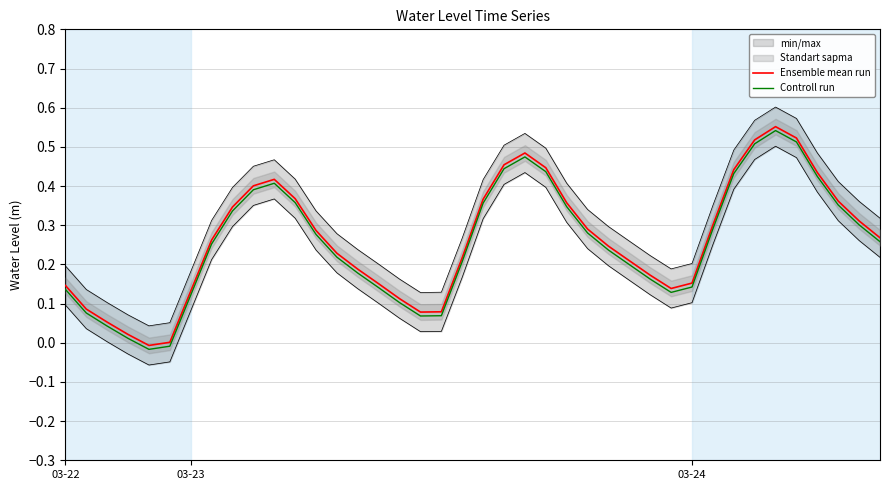

Rank the series by their maximum value, from highest to lowest.

Ensemble mean run, Controll run